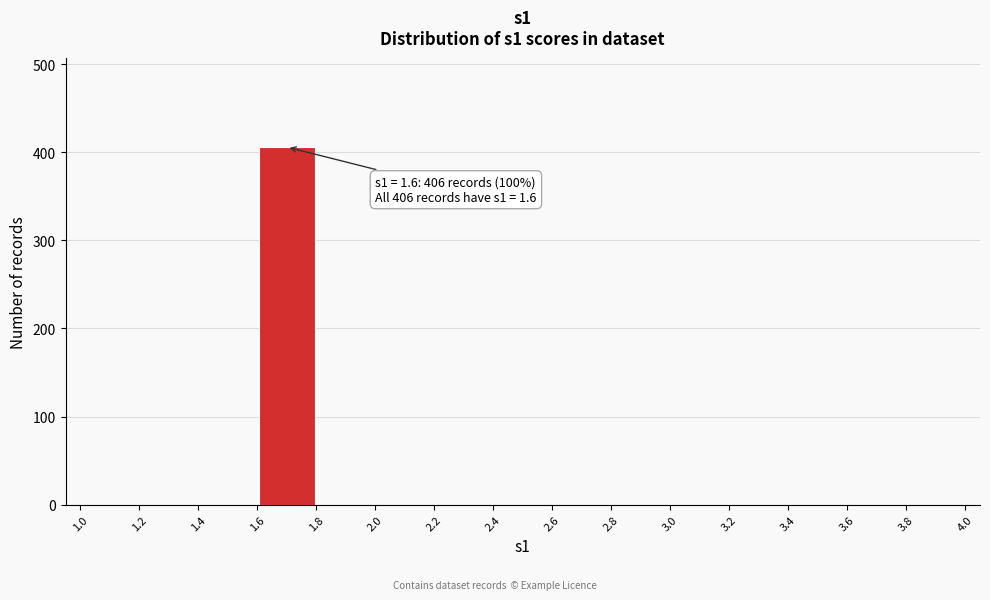

Over which range of the x-axis is the bar tallest?

1.6 to 1.8